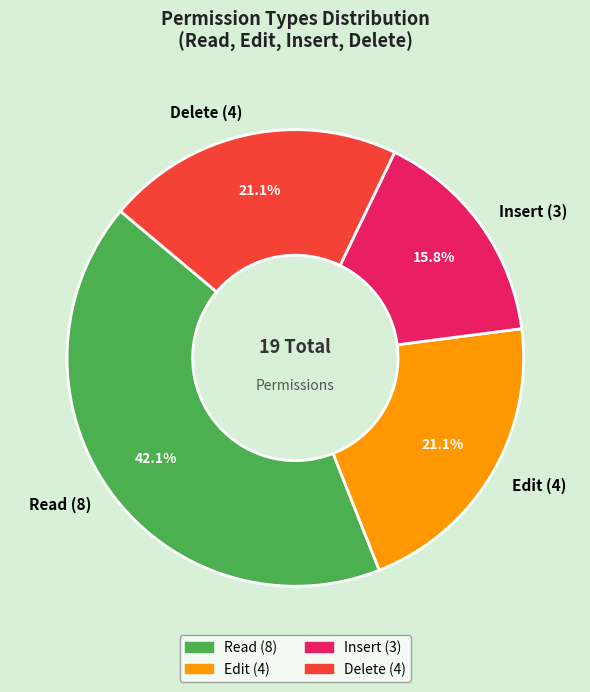

How many segments does this pie chart have?

4